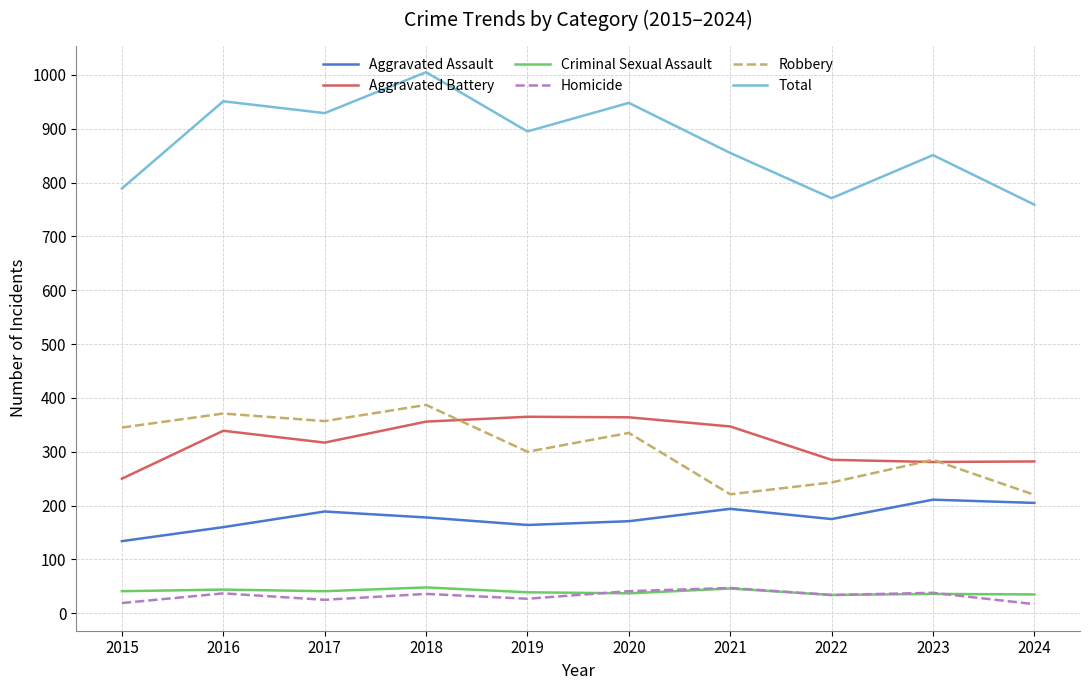

True or false: Criminal Sexual Assault has a value of 39 at 2019.

True